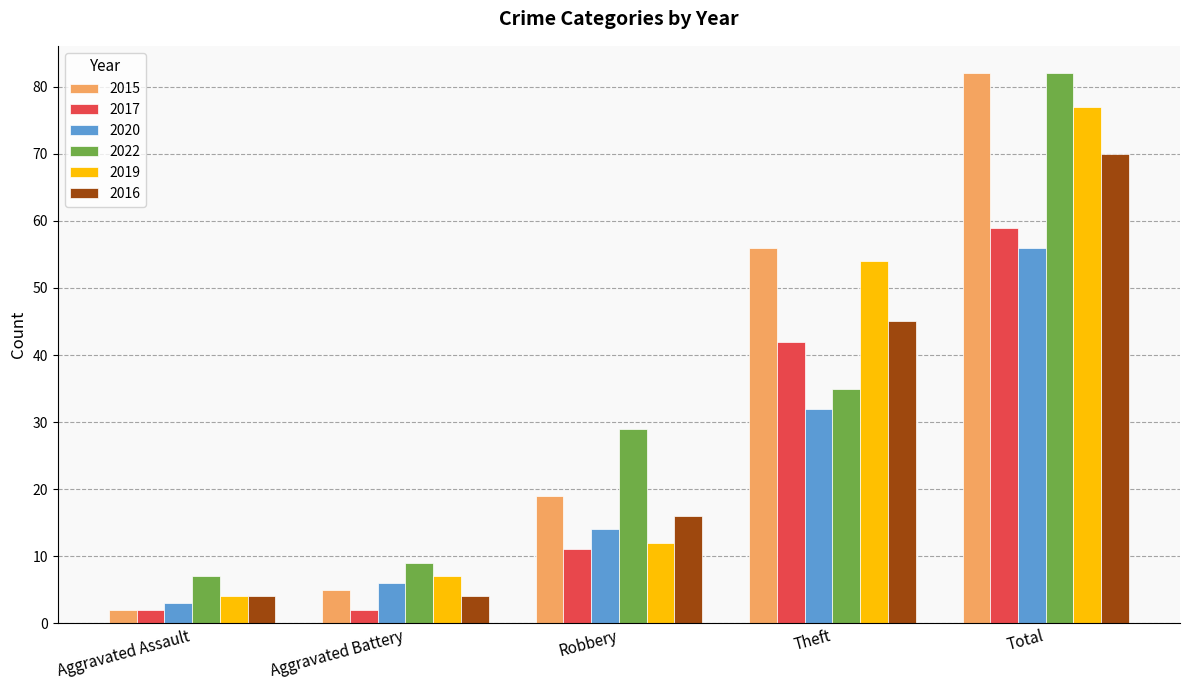

What is the value of the 2016 bar at the 5th from the left?

70